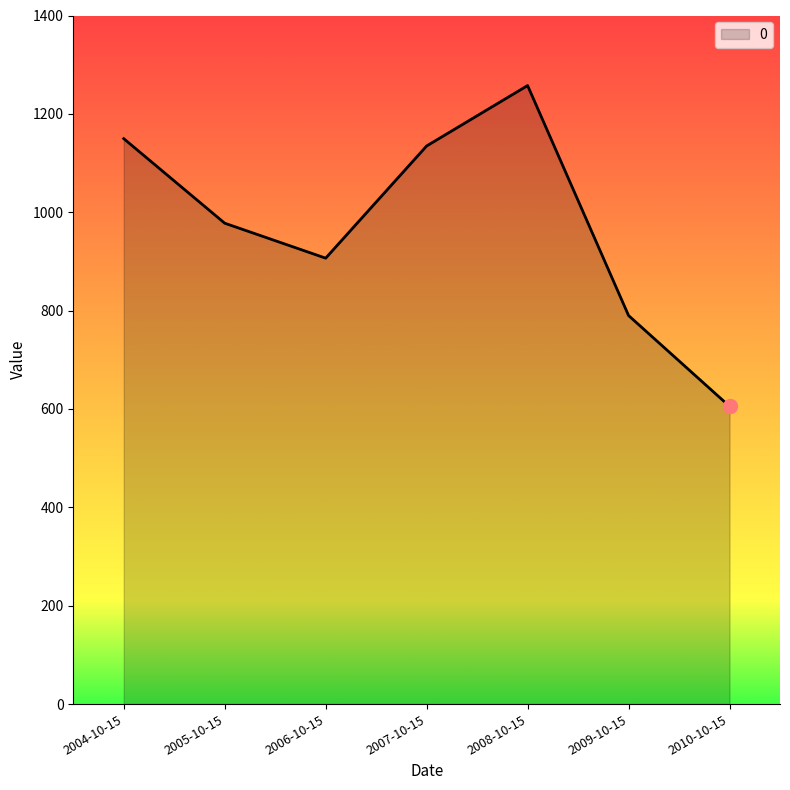

What is the change in value from 2004-10-15 to 2006-10-15?

-243.0